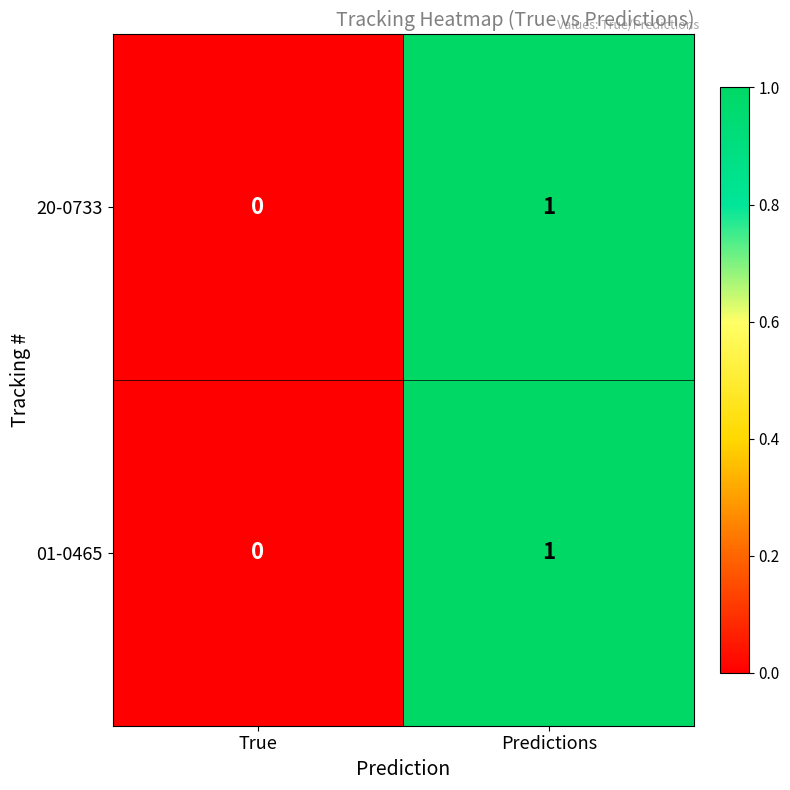

The 20-0733 series shows 0 at True. True or false?

True